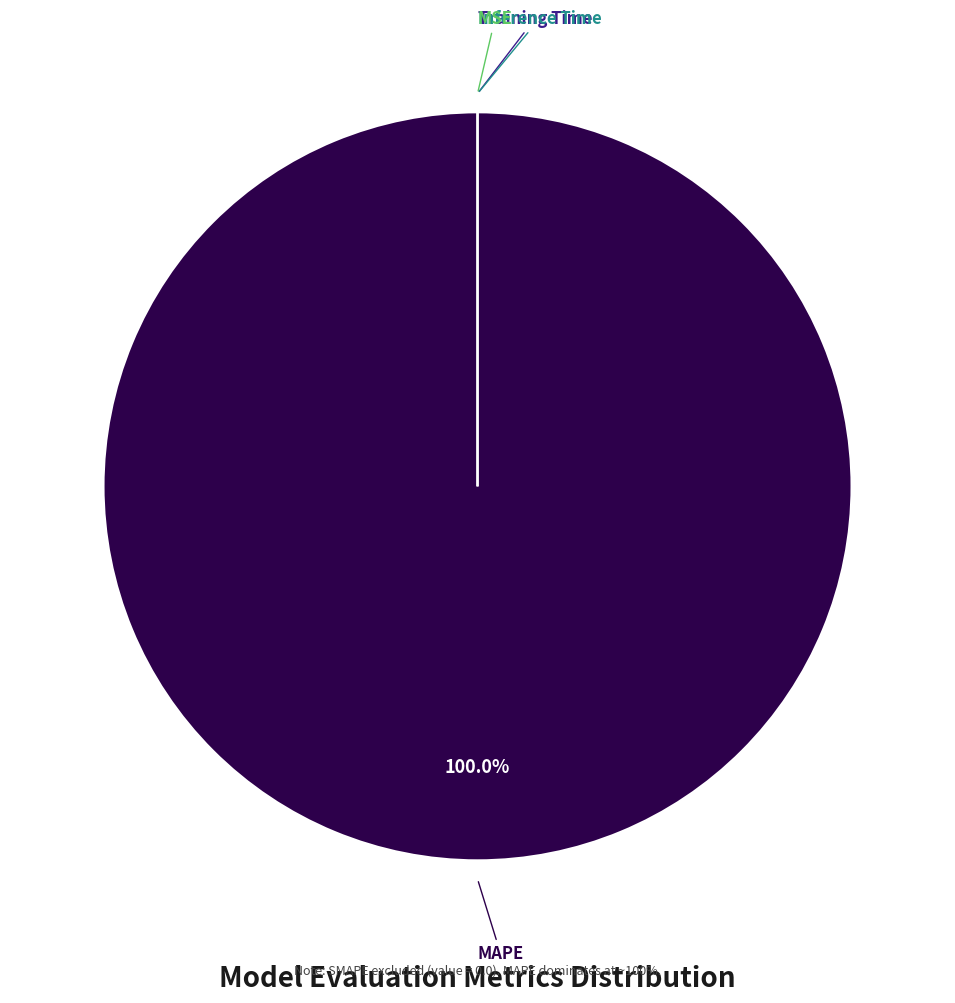

Rank the categories by value from lowest to highest.

MSE, Inference Time, Training Time, MAPE